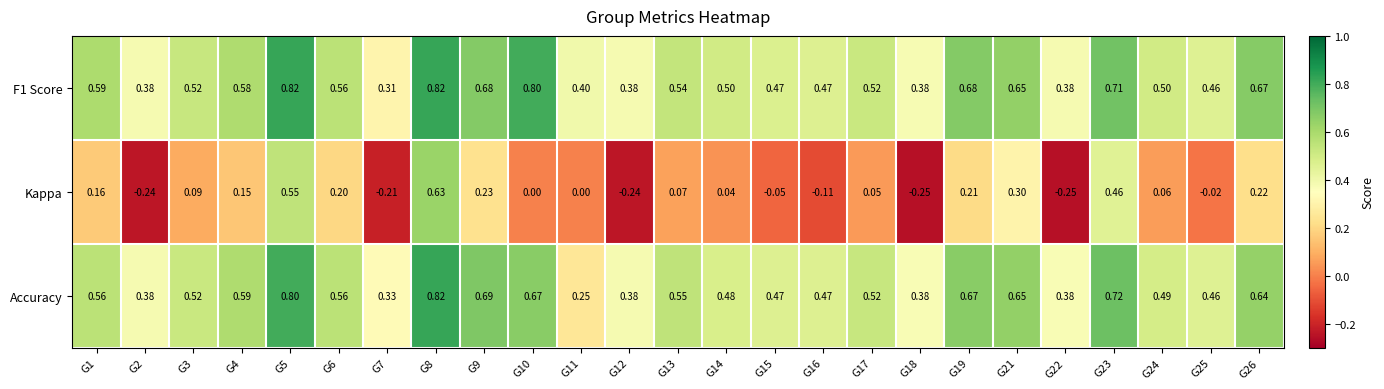

Is the value of F1 Score at G9 greater than the value of Kappa at G6?

Yes